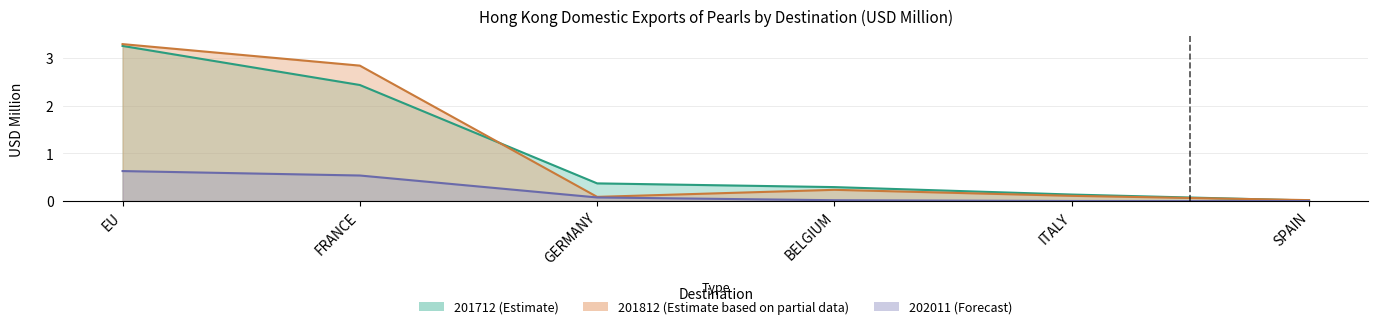

At EU, list the series in order from smallest to largest.

202011, 201712, 201812